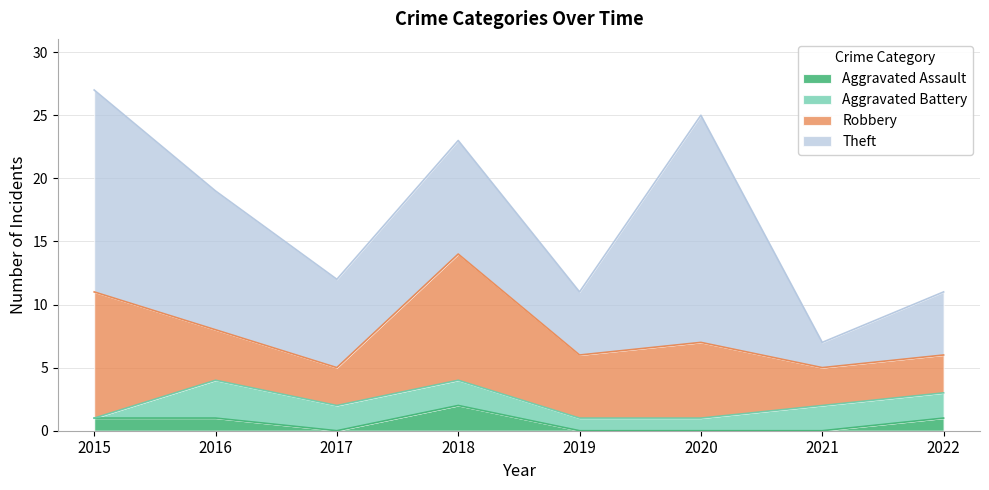

At which label does Theft first exceed 9?

2015